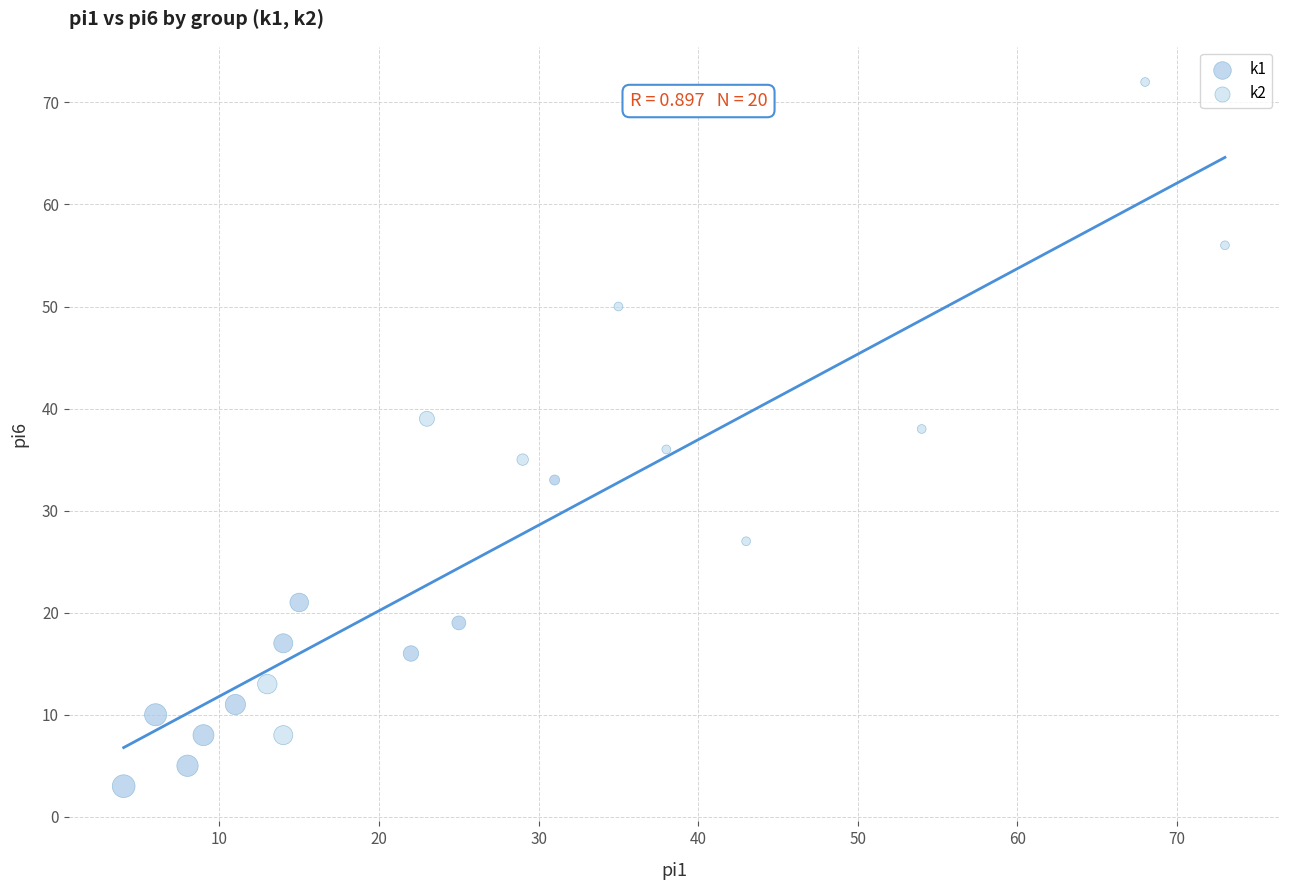

Which series contains the highest Y value?

k2